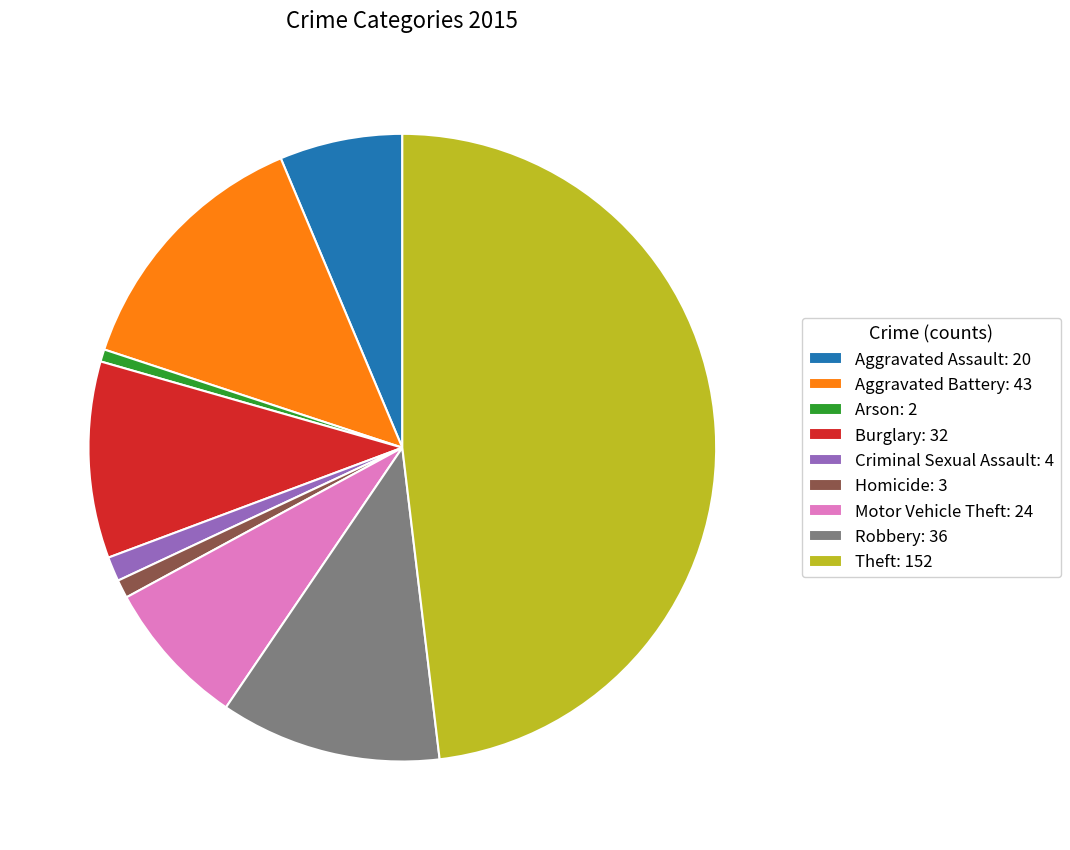

Which slice is the largest?

Theft